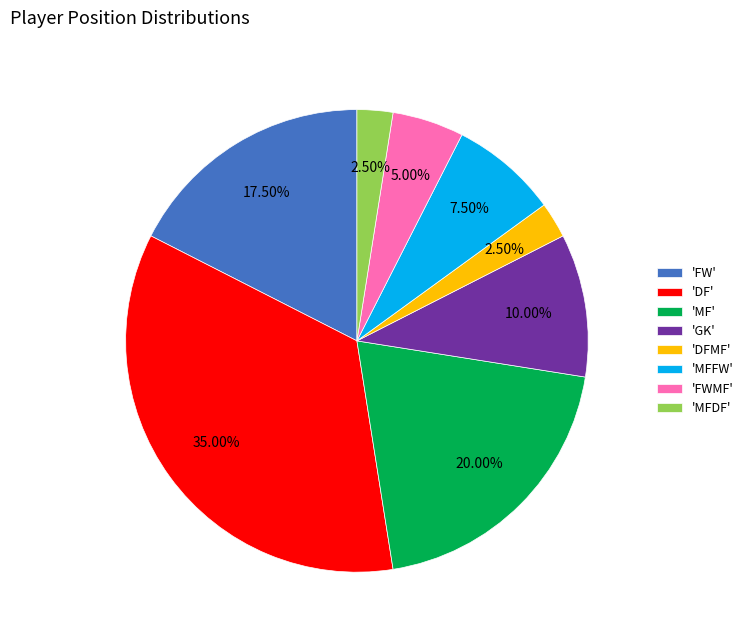

Count the number of slices in the pie.

8